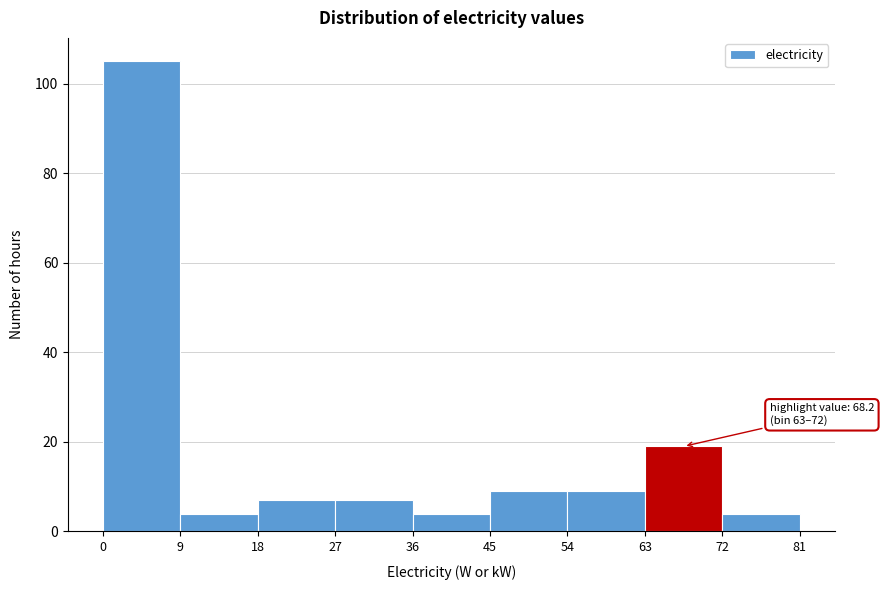

Which range on the x-axis has the tallest bar?

0 to 9